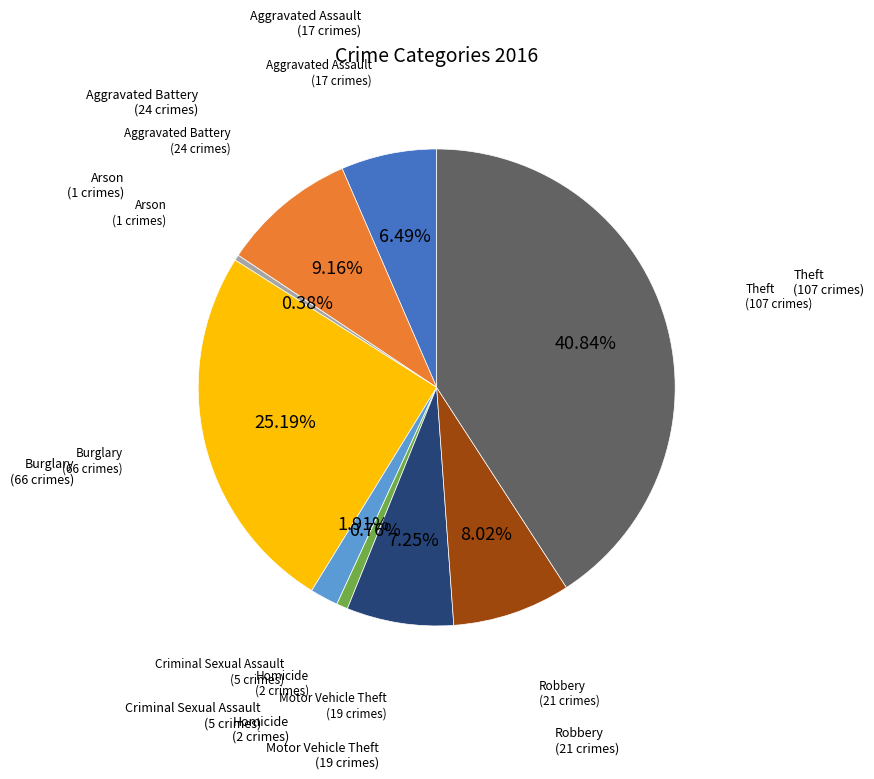

Does any single category account for the majority?

No